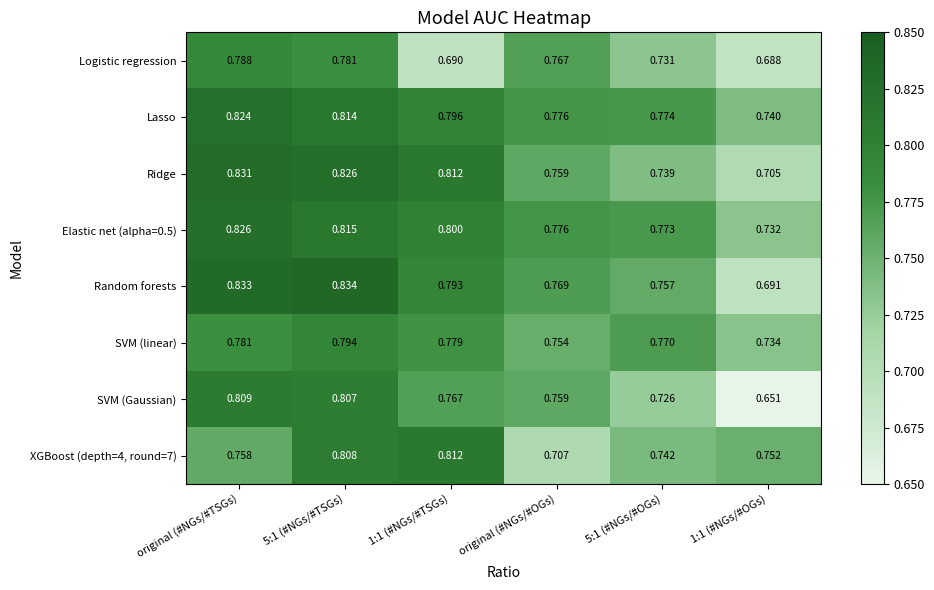

Which series has the largest total across all categories?

Lasso